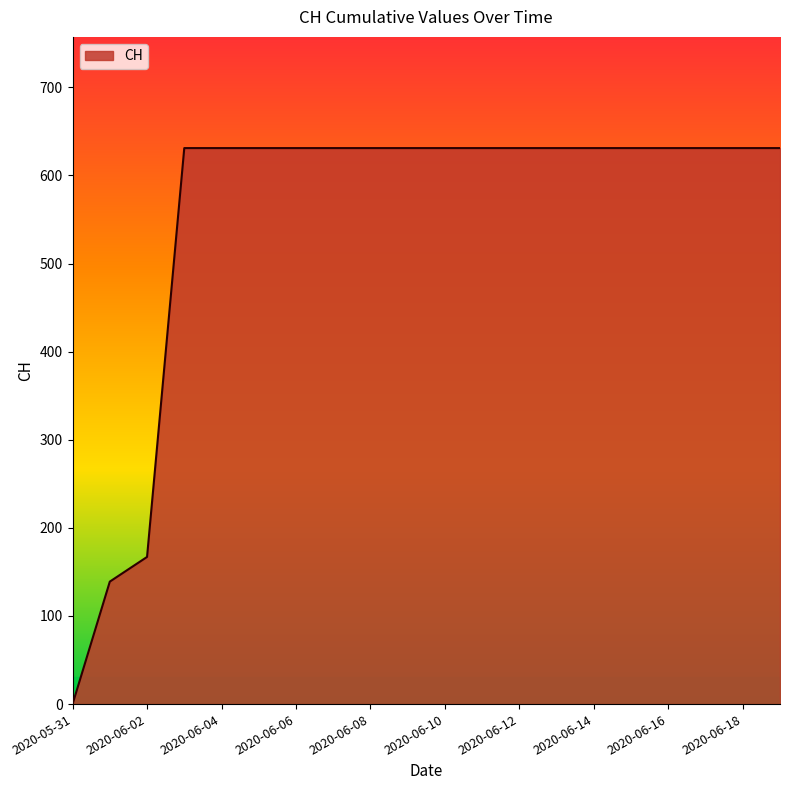

What is the maximum value shown in the chart?

631